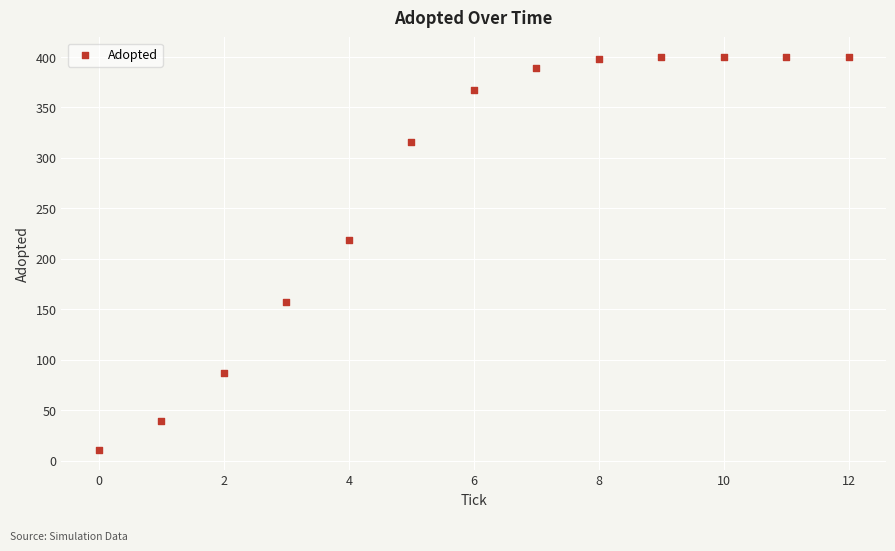

What Y value in the scatter plot is closest to 205?

219